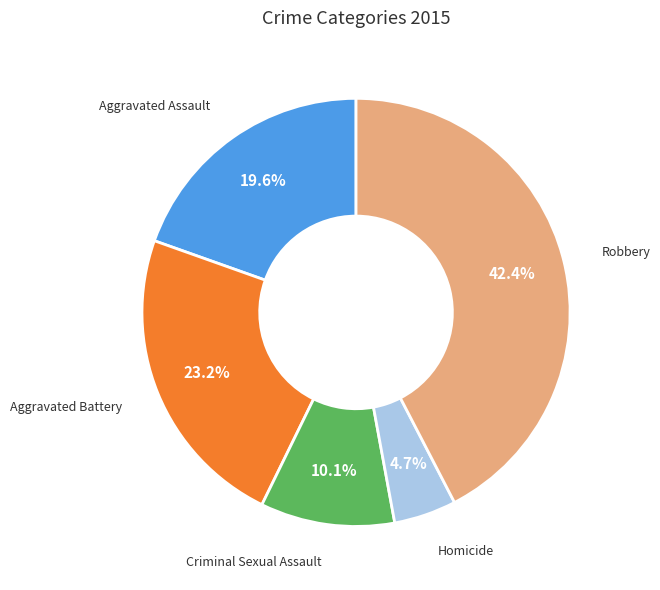

To the nearest percent, what percentage of the pie is Aggravated Assault?

20%